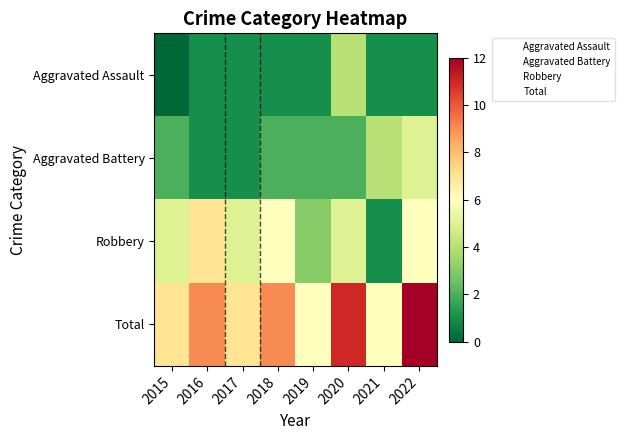

List the series in order of their overall mean, highest first.

Total, Robbery, Aggravated Battery, Aggravated Assault